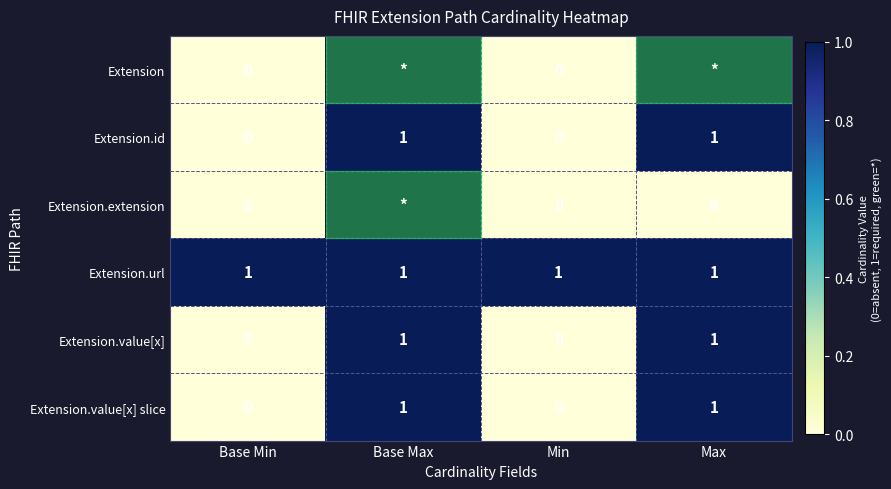

At how many categories does at least one series exceed 0?

4